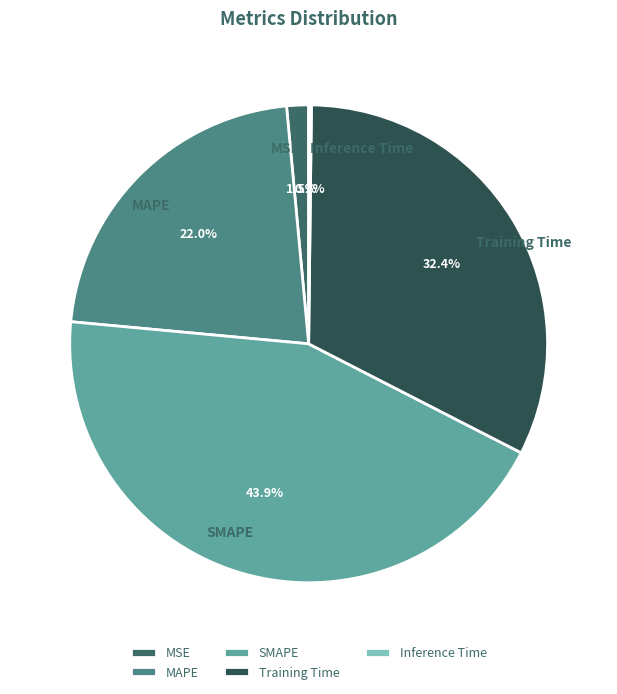

Which has a higher value, Training Time or MAPE?

Training Time